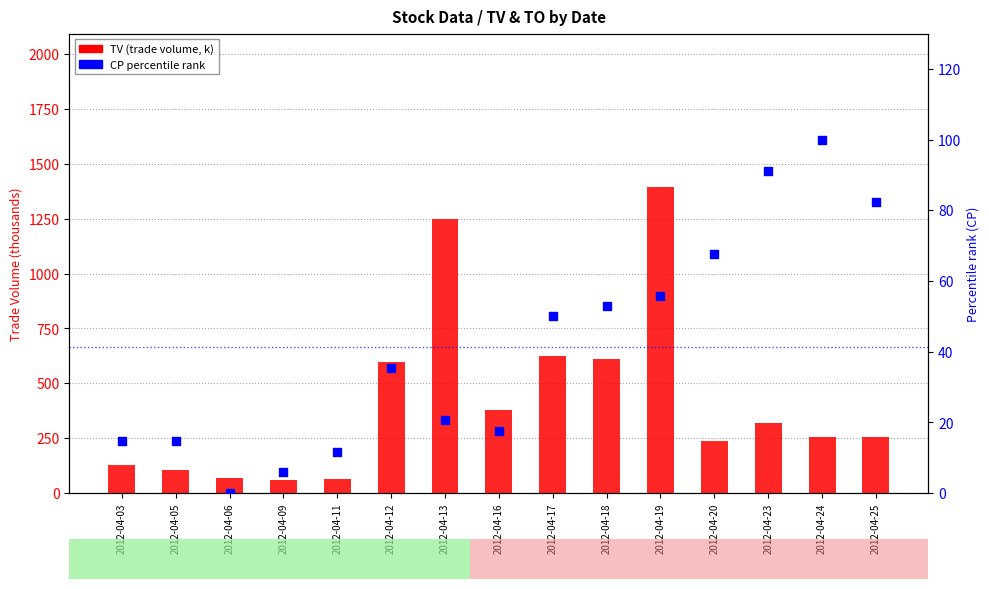

Which series contains the lowest Y value?

CP percentile rank